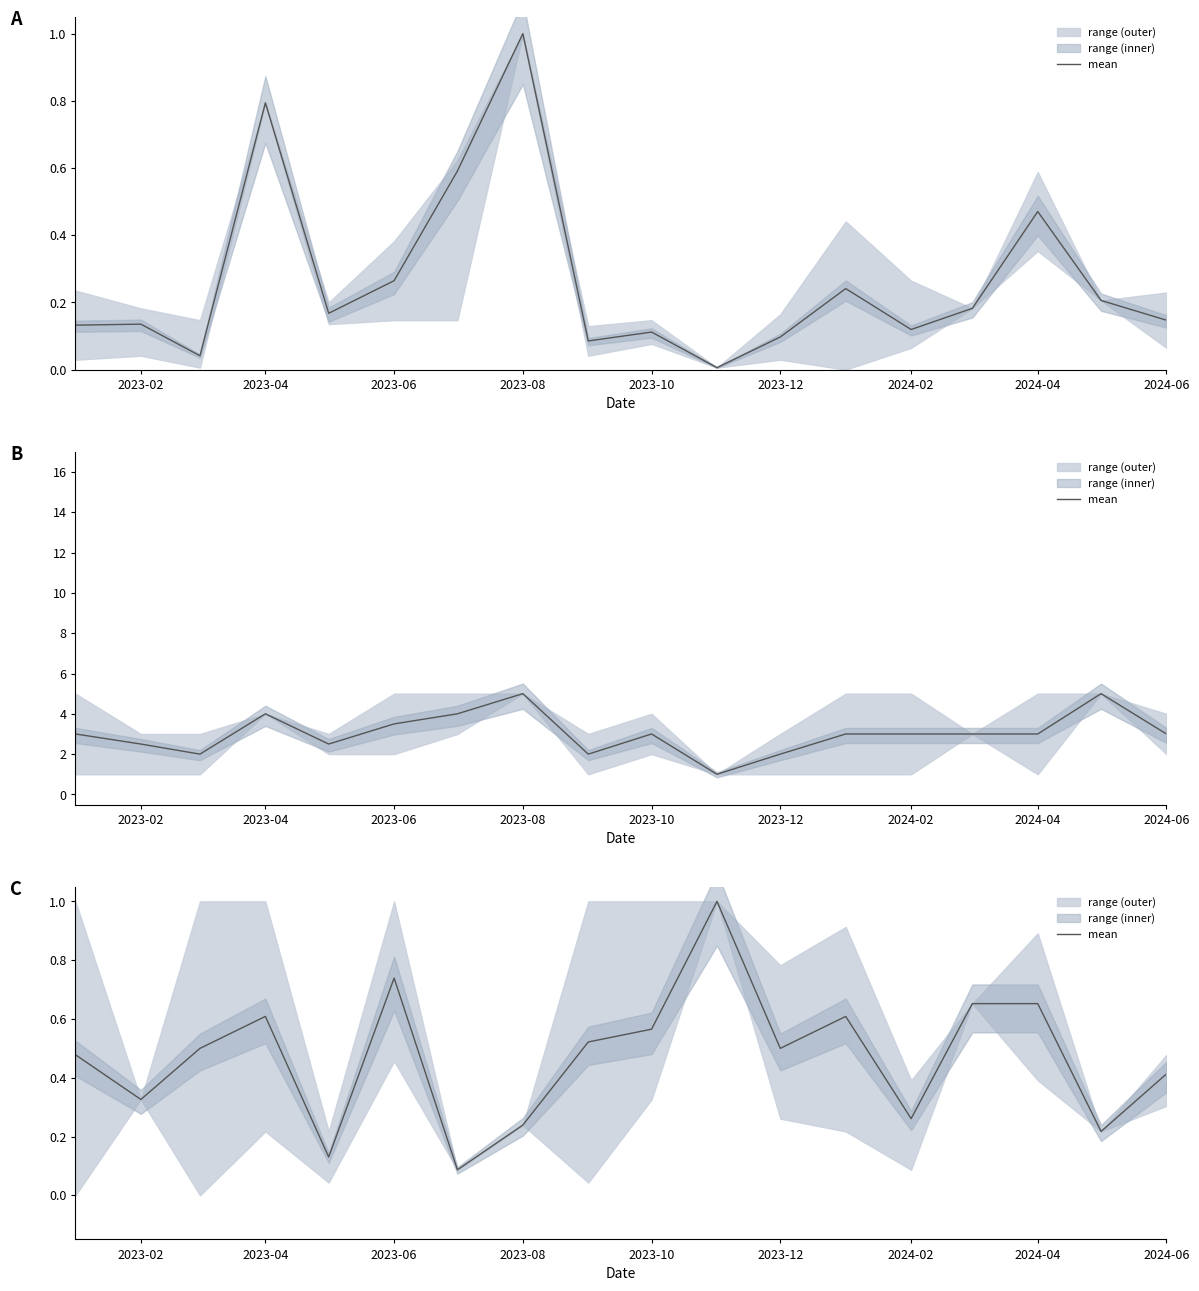

What is the average value?

0.5